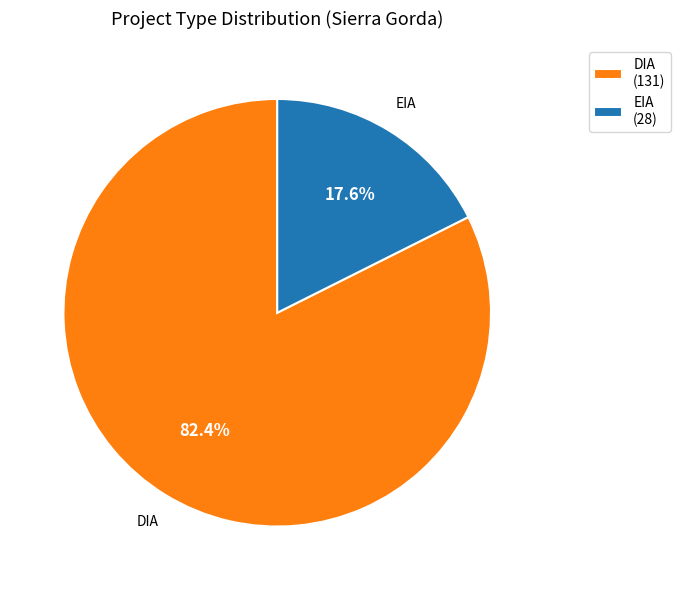

Is it true that EIA is 29% of the pie?

False